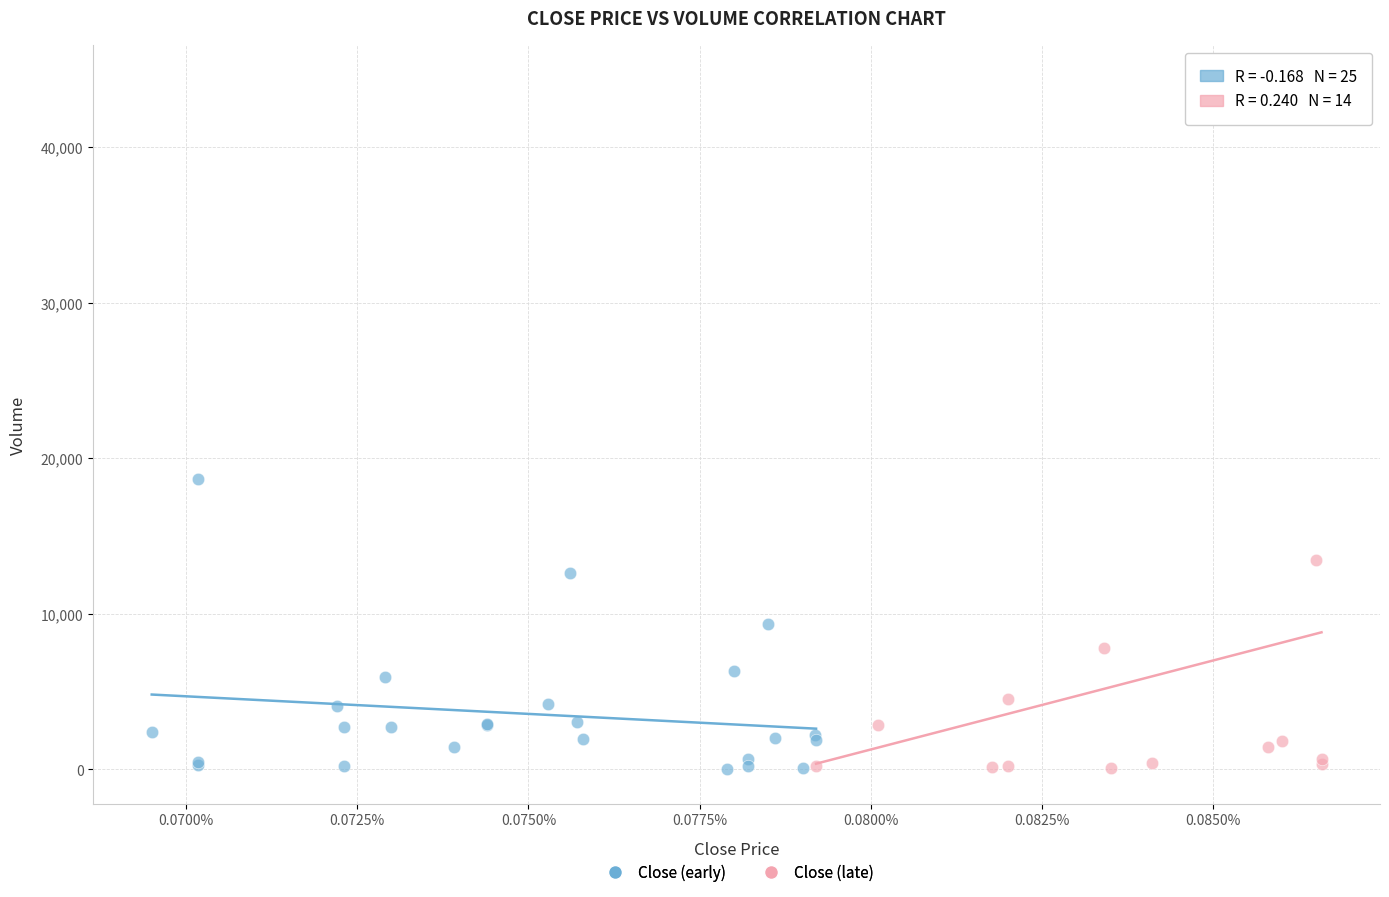

Which series reaches the maximum Y coordinate?

Close (late)